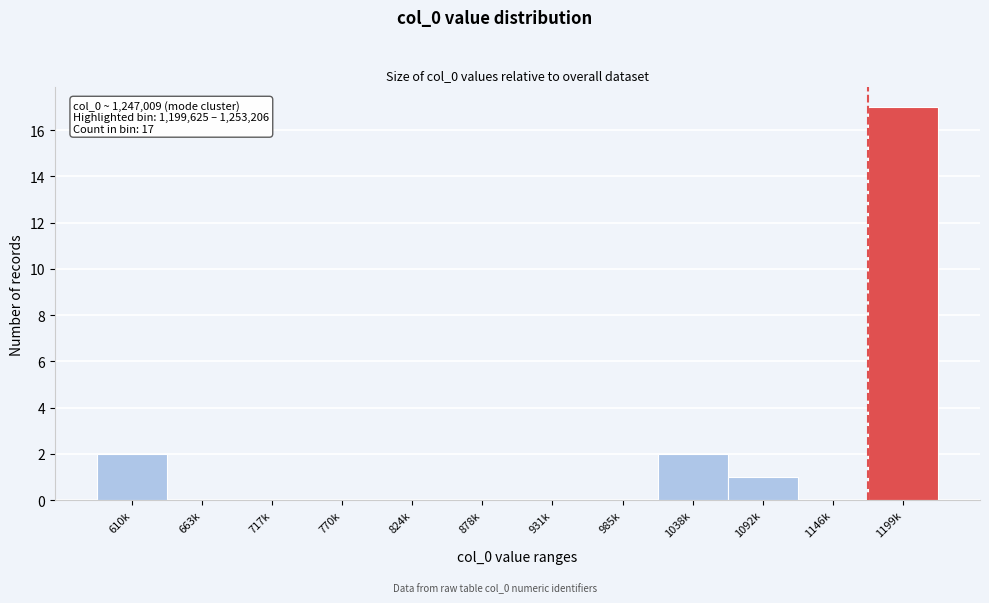

Reading left to right, list all the values displayed in this chart.

610k=2	663k=0	717k=0	770k=0	824k=0	878k=0	931k=0	985k=0	1038k=2	1092k=1	1146k=0	1199k=17